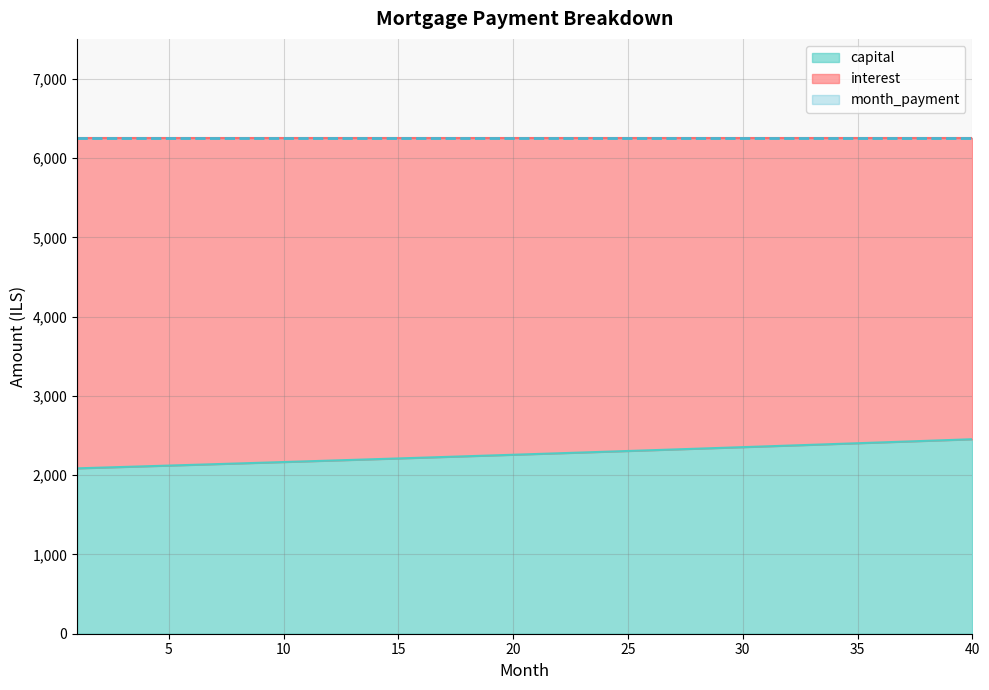

At which category does the chart reach its minimum across all series?

1